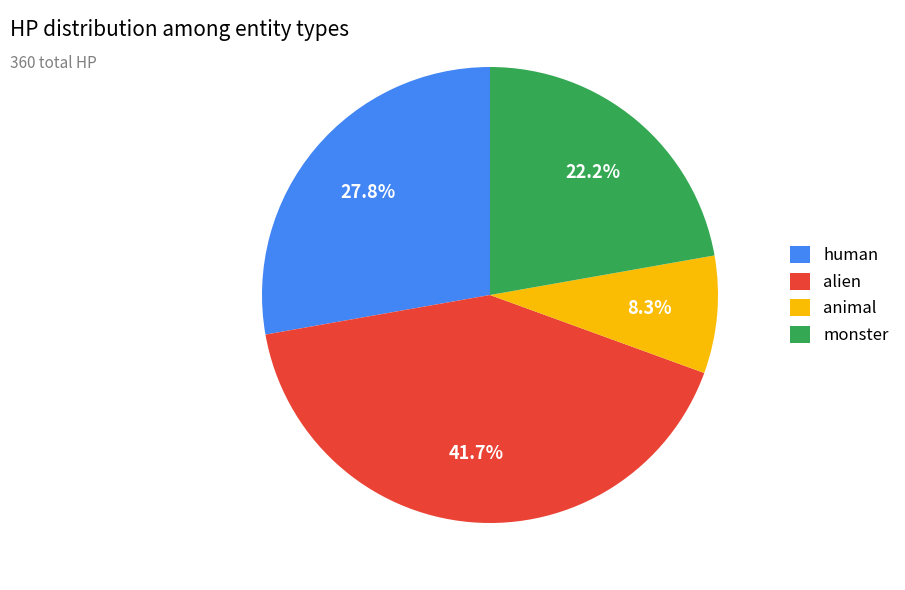

What is the smallest slice in the pie chart?

animal